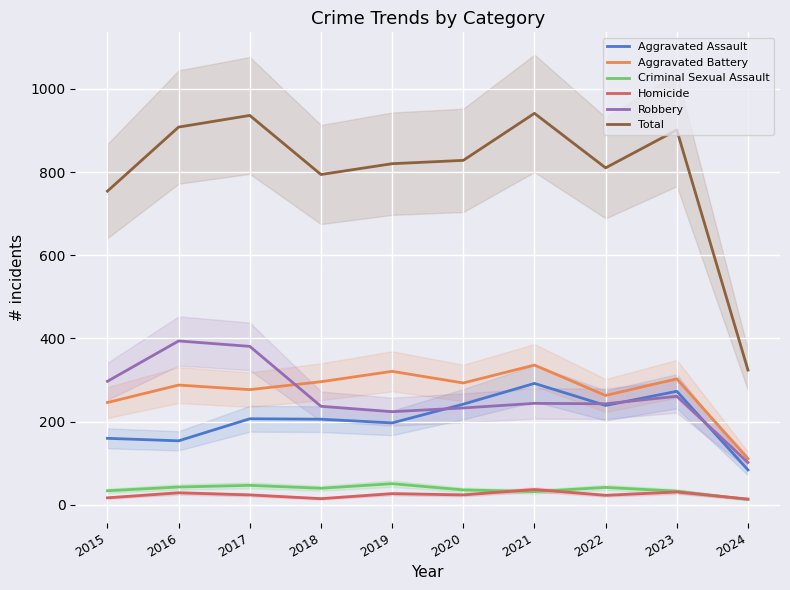

Is the value of Robbery at 2018 greater than the value of Aggravated Assault at 2017?

Yes